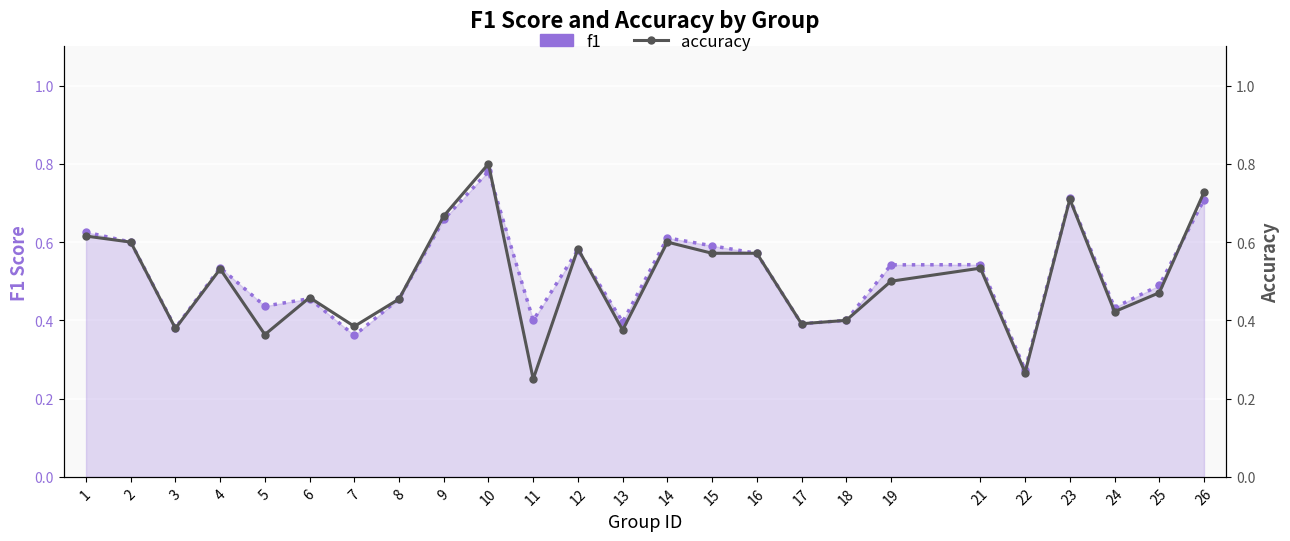

True or false: accuracy has a value of 0.6 at 24.

False